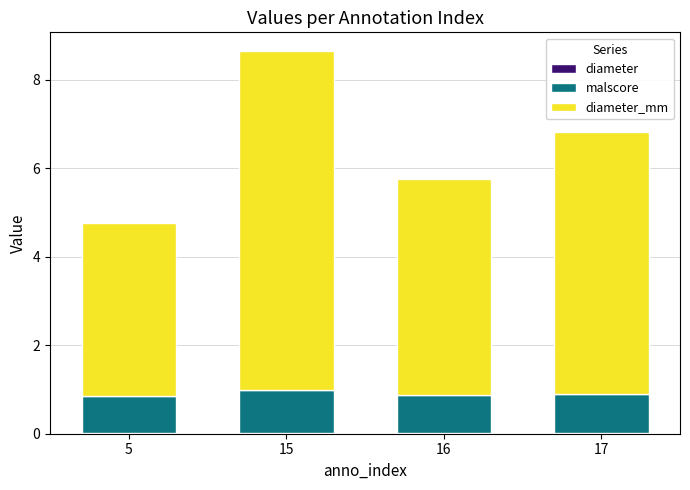

Are the bars grouped side by side (vs. stacked)?

No